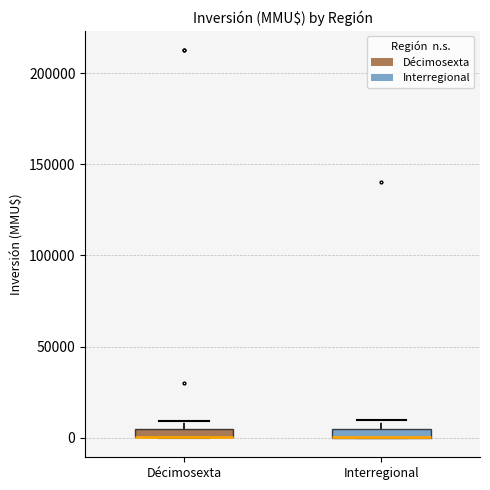

Where is the lower edge of the box for Décimosexta on the y-axis? The values are not printed on the chart, so give them approximately, as read against the axis.

0